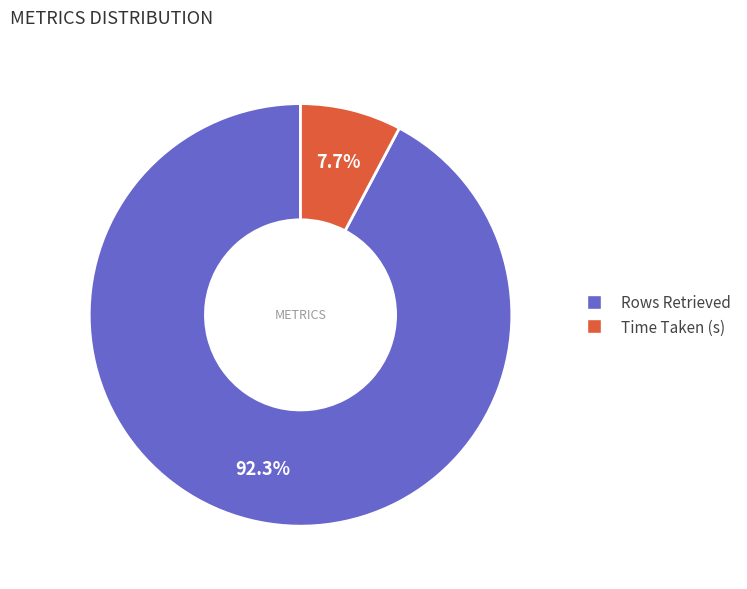

What percentage do Time Taken (s) and Rows Retrieved together represent?

100.0%